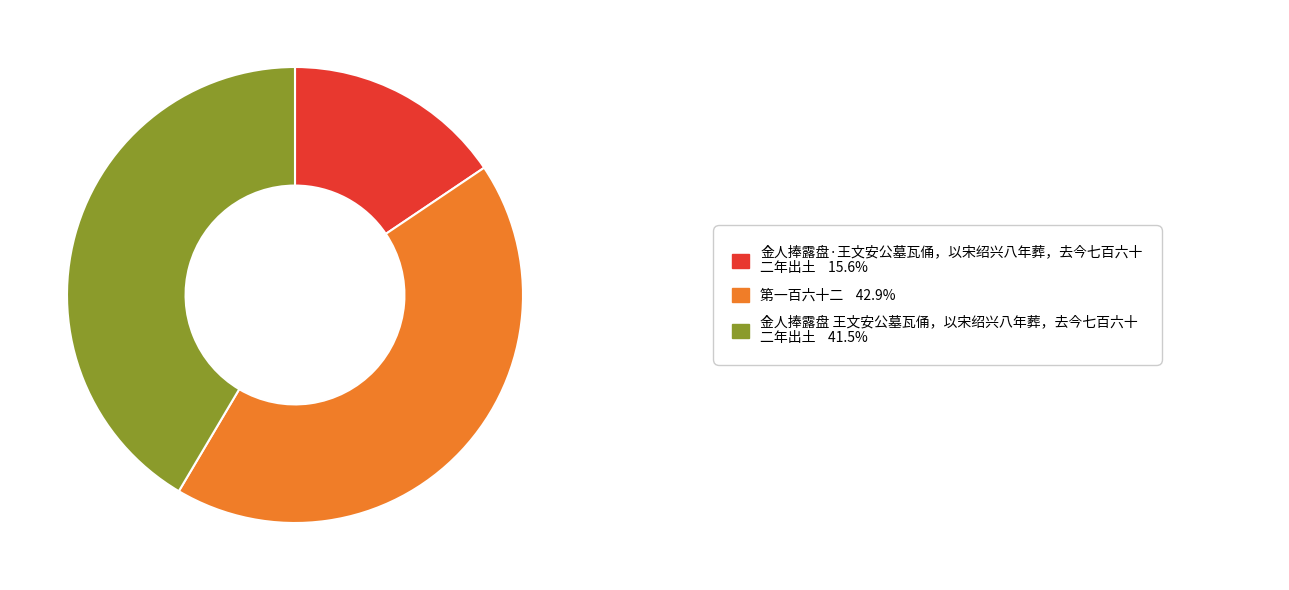

Is there any slice that represents more than half of the pie?

No